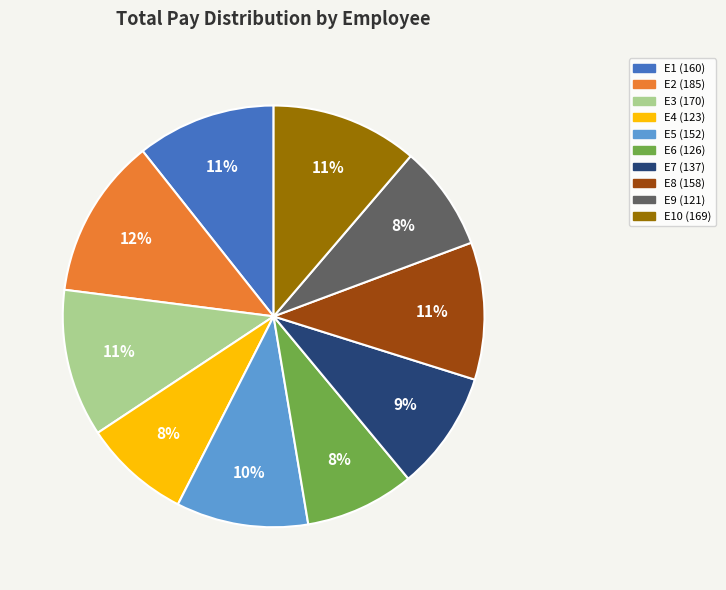

Is there a majority slice in this chart?

No